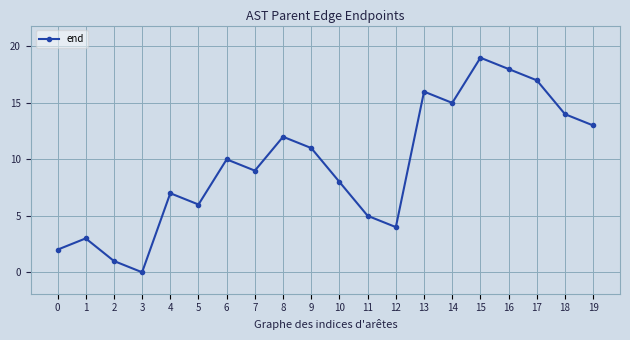

True or false: there are more than 1 points higher than both neighbors.

True